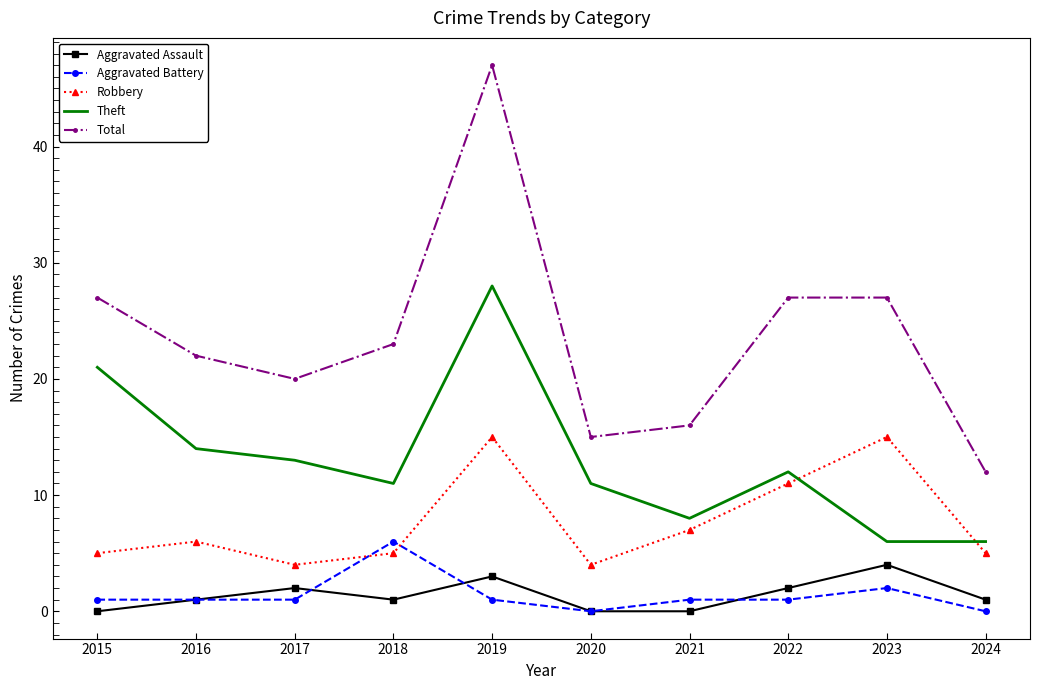

Which series changed the most between 2016 and 2020?

Total